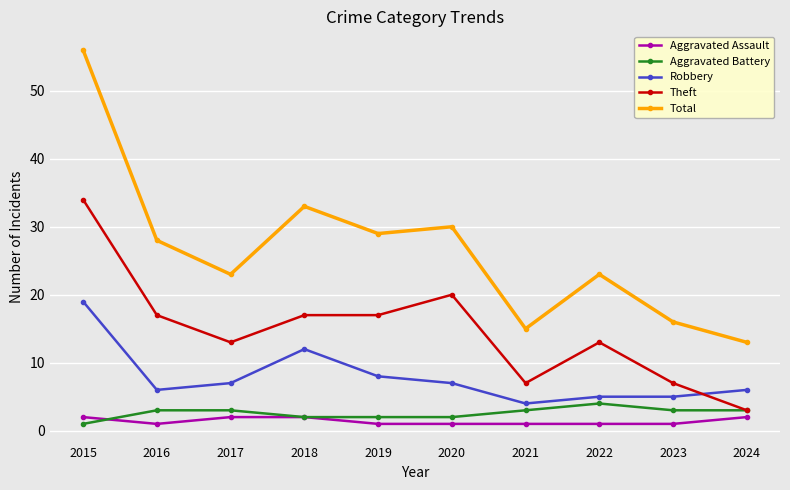

True or false: Aggravated Assault and Total intersect in this chart.

False